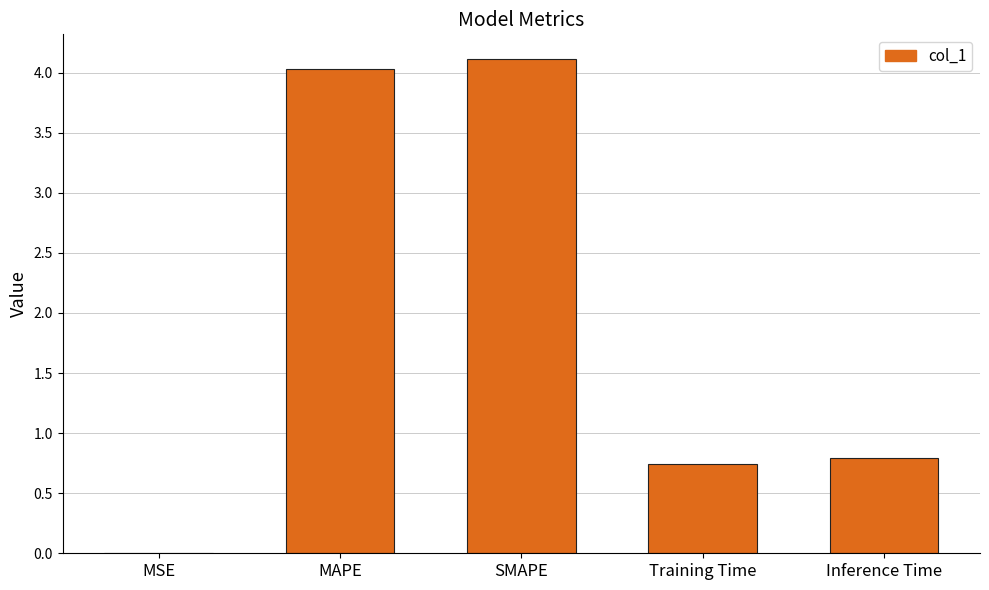

What is the change in value from SMAPE to Inference Time?

-3.3